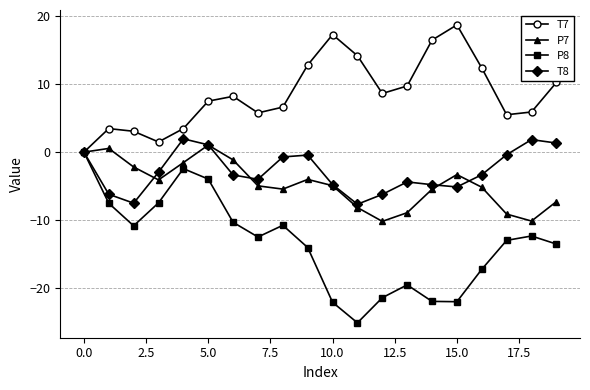

What is the value of the P7 point at the 14th from the left?

-8.9